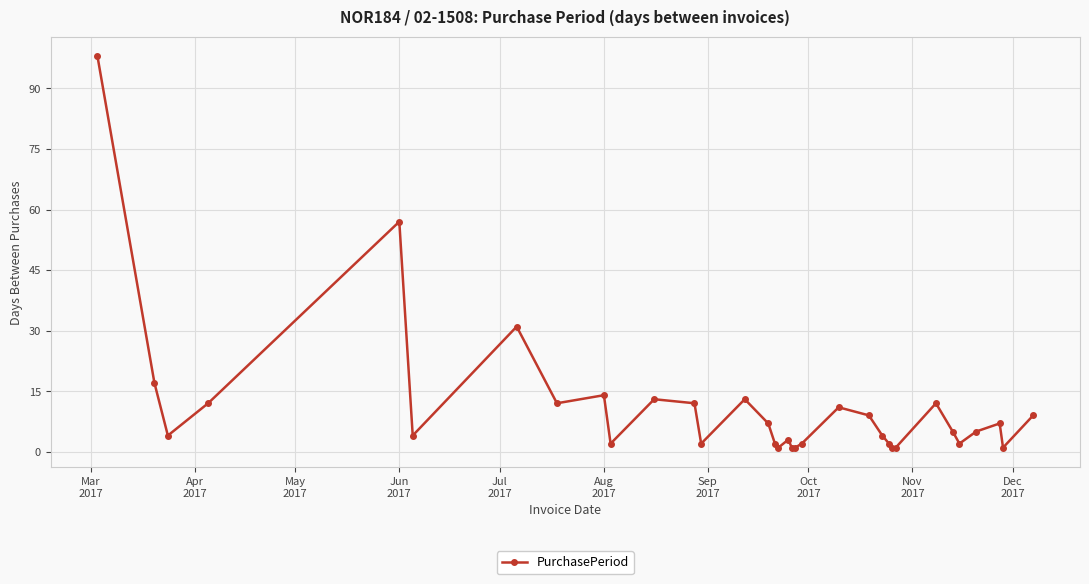

What is the value of the 19th point from the left?

1